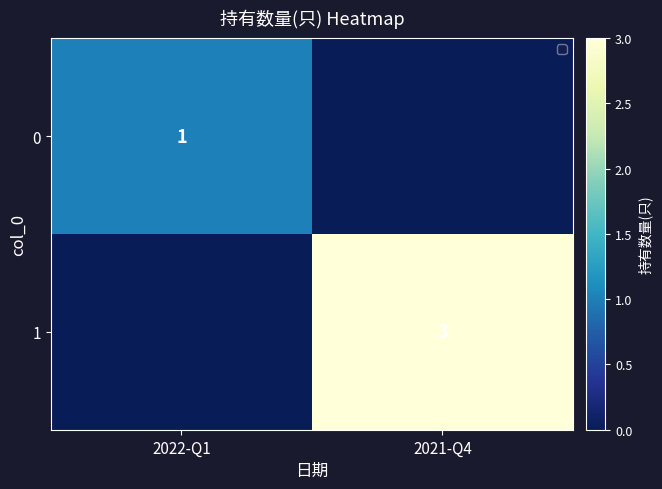

True or false: 0 has a value of 2 at 2022-Q1.

False